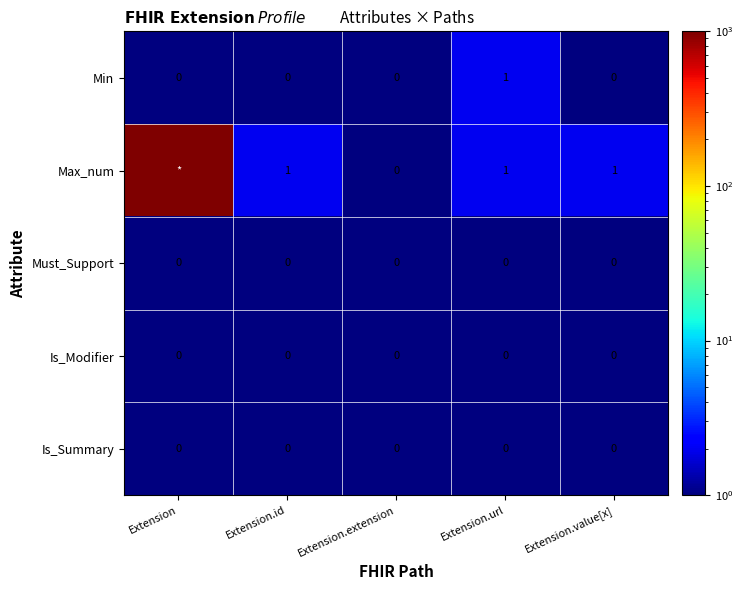

True or false: Max_num has a value of 1 at Extension.id.

True